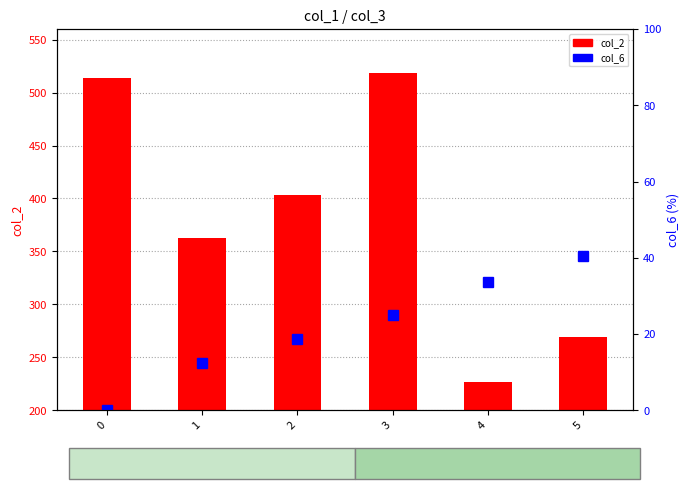

List the labels in order of col_2 value, smallest first.

4, 5, 1, 2, 0, 3